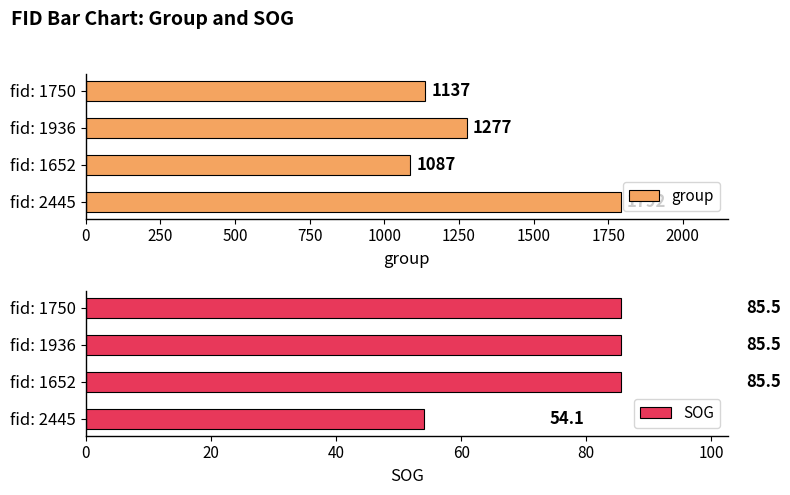

What is the difference between the SOG values at fid: 1750 and fid: 2445?

31.4